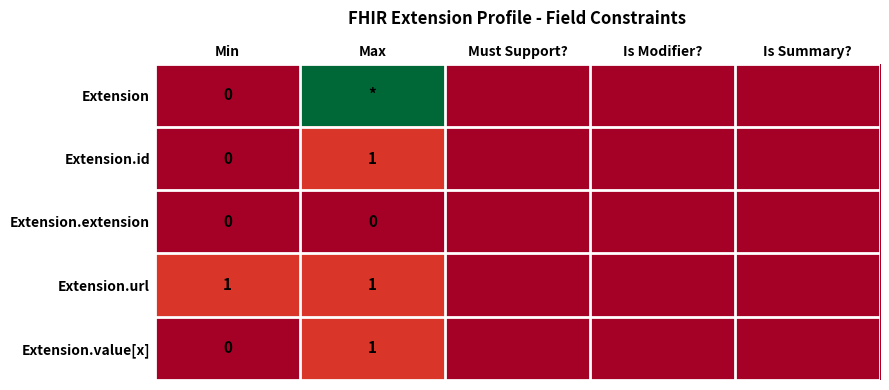

How many distinct data groups are displayed?

5